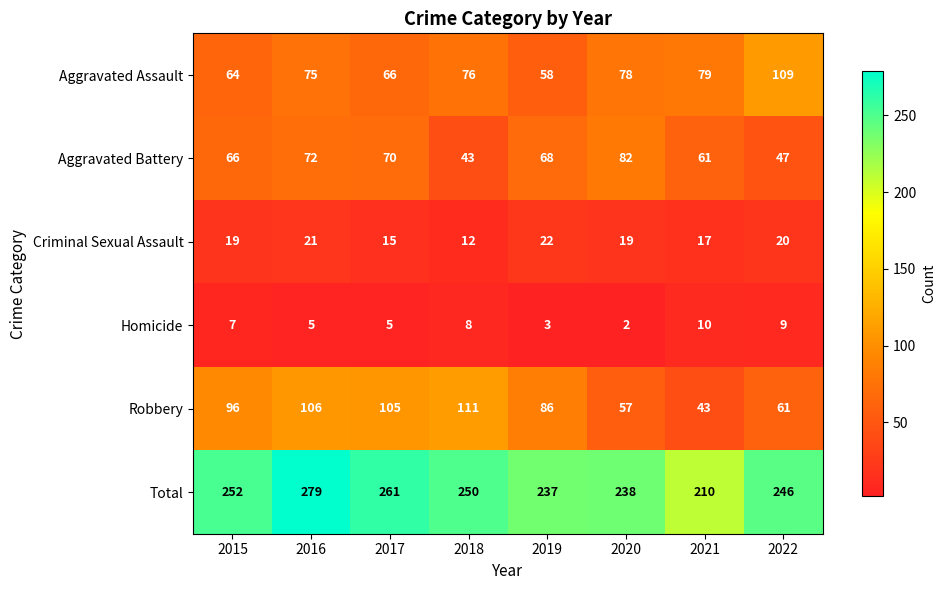

The value of Total at 2015 is 136. True or false?

False